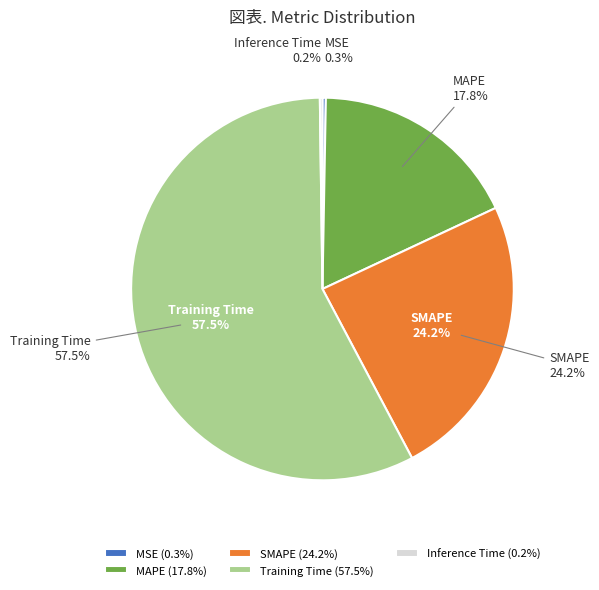

Combined, do MAPE and Training Time account for over 50%?

Yes